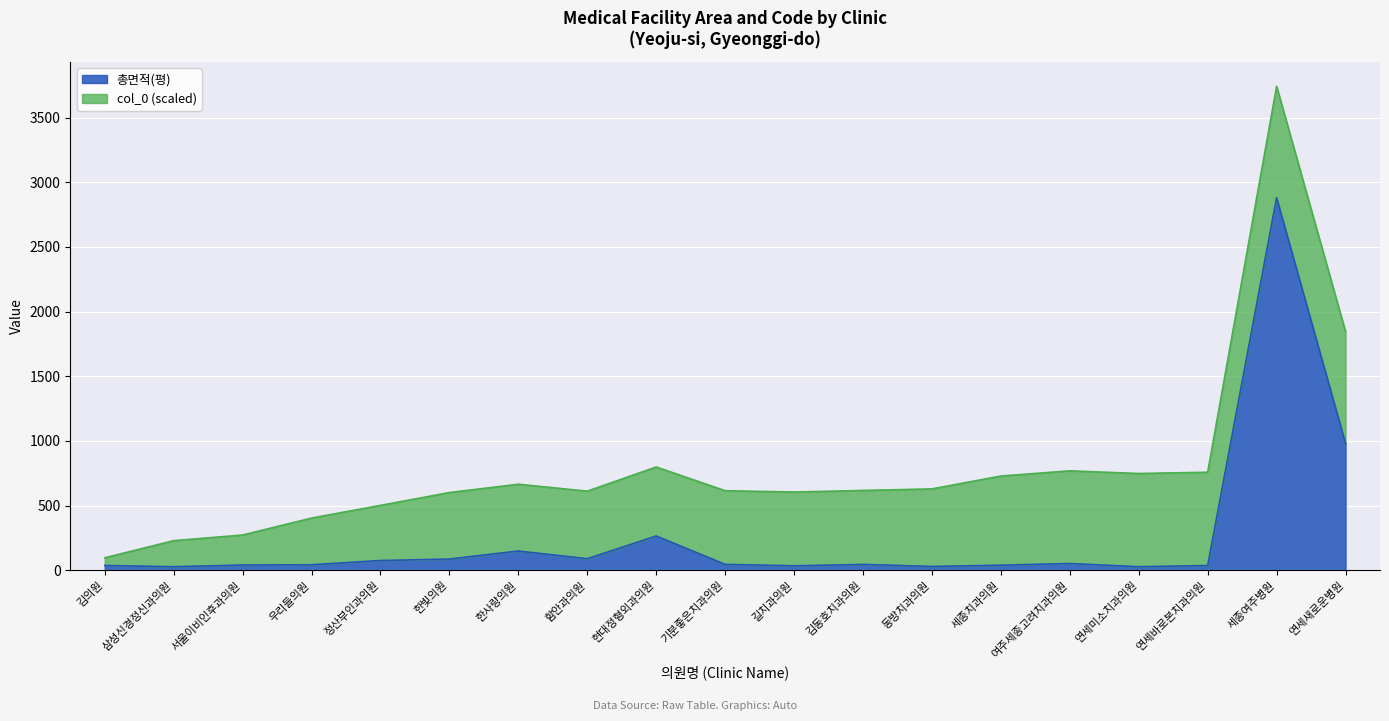

True or false: there are more than 1 points higher than both neighbors.

True